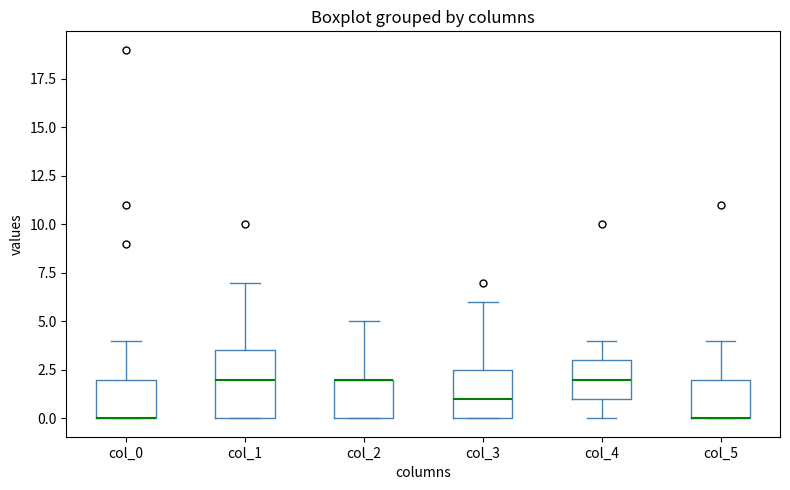

Where does the upper whisker of the box for col_0 end on the y-axis? The values are not printed on the chart, so give them approximately, as read against the axis.

4.0